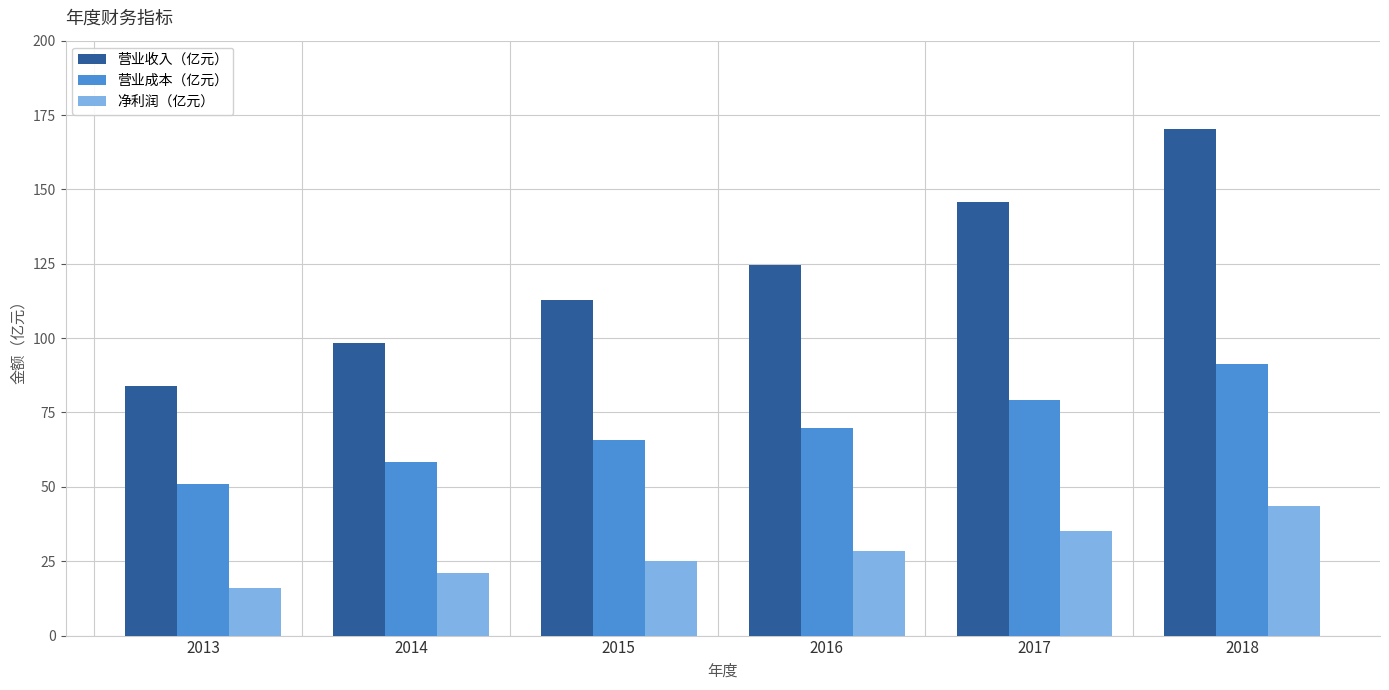

Is the value of 营业成本（亿元） at 2015 greater than the value of 营业收入（亿元） at 2013?

No